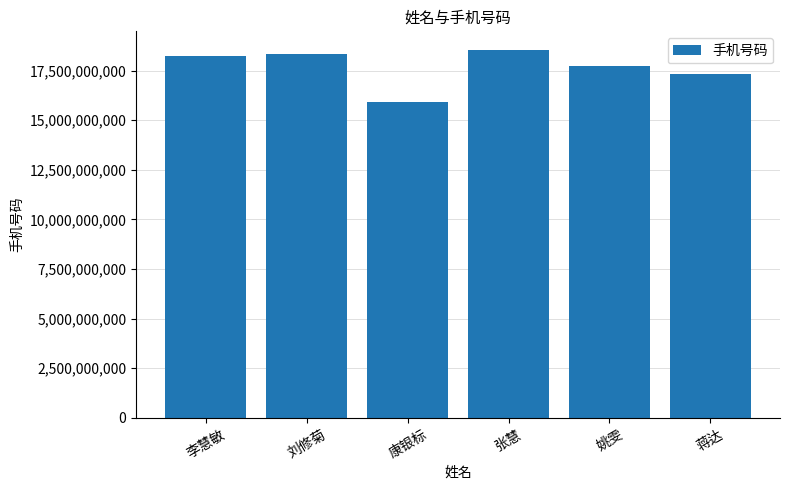

Which has a higher value, 康银标 or 蒋达?

蒋达